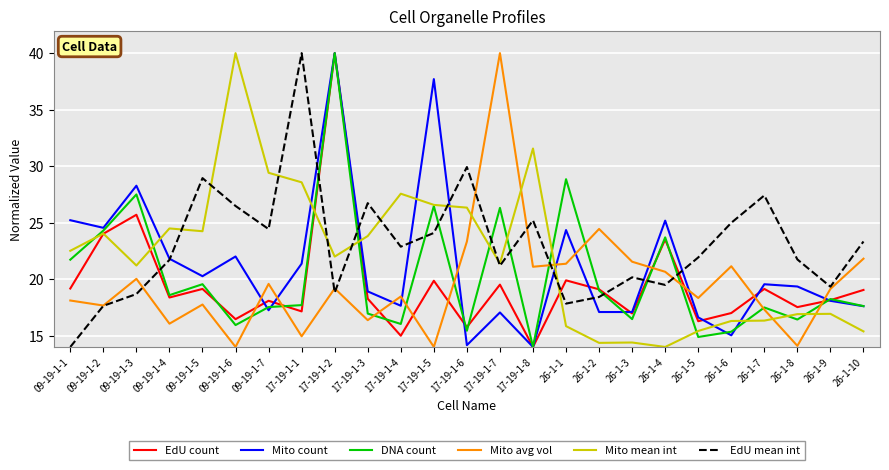

What position from the right is 26-1-10?

1